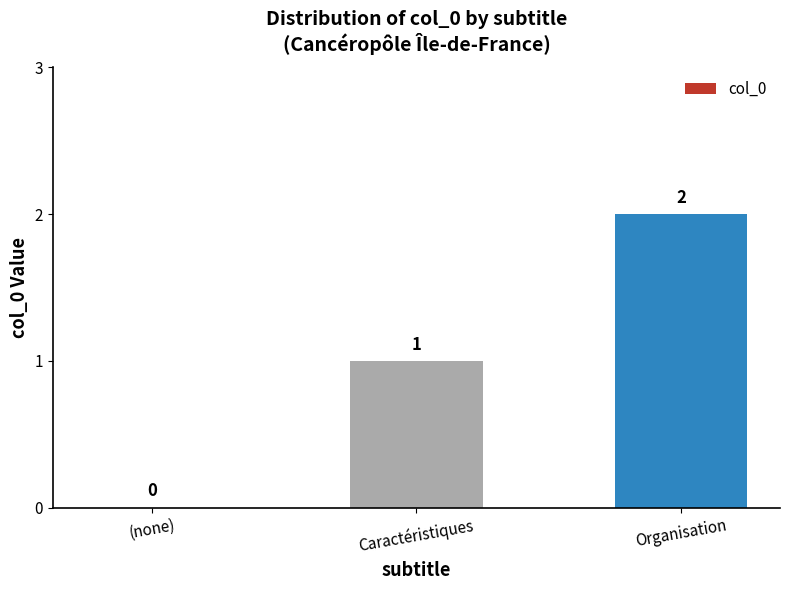

How many values are between 0 and 2?

3